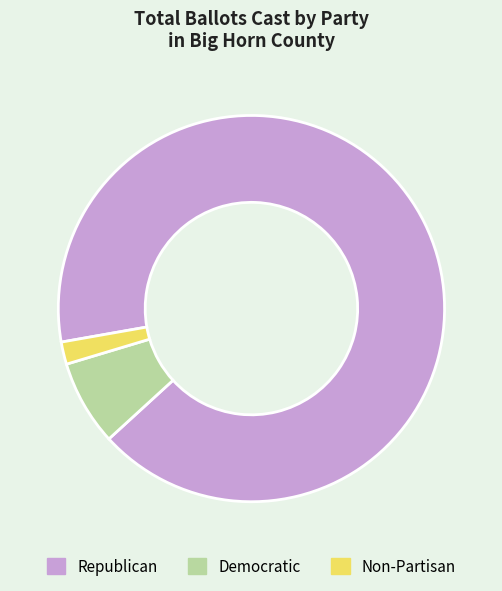

What is the majority slice?

Republican